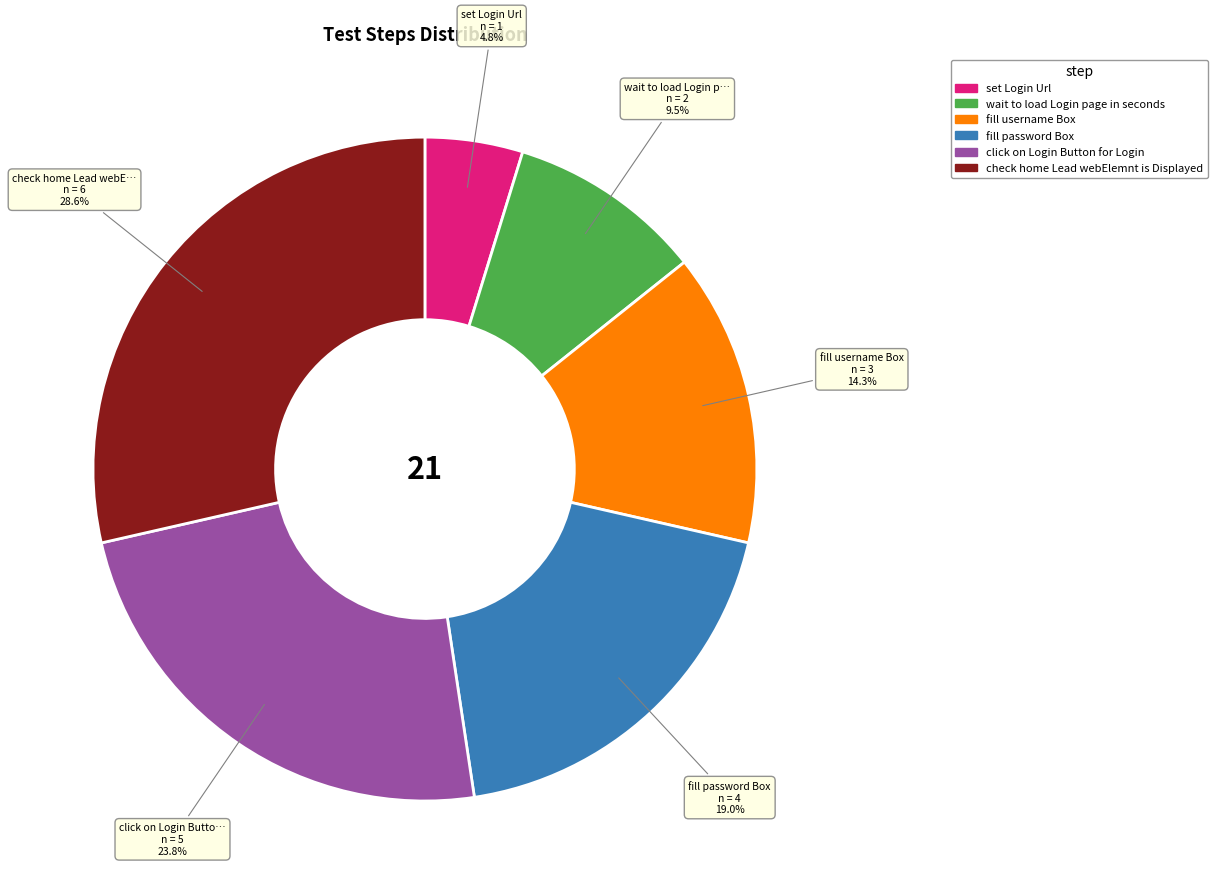

To the nearest percent, what percentage of the pie is check home Lead webElemnt is Displayed?

29%